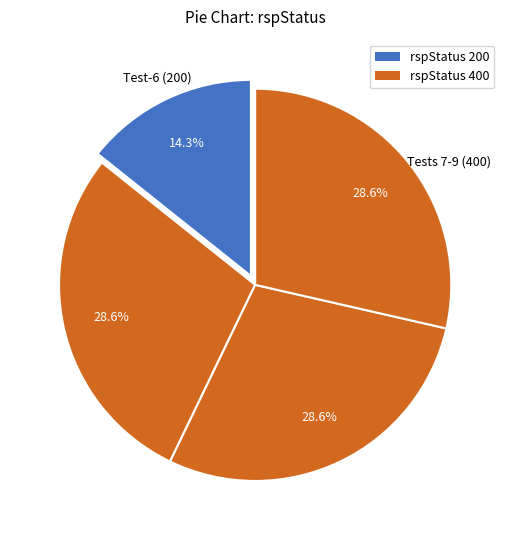

Count the number of slices in the pie.

4